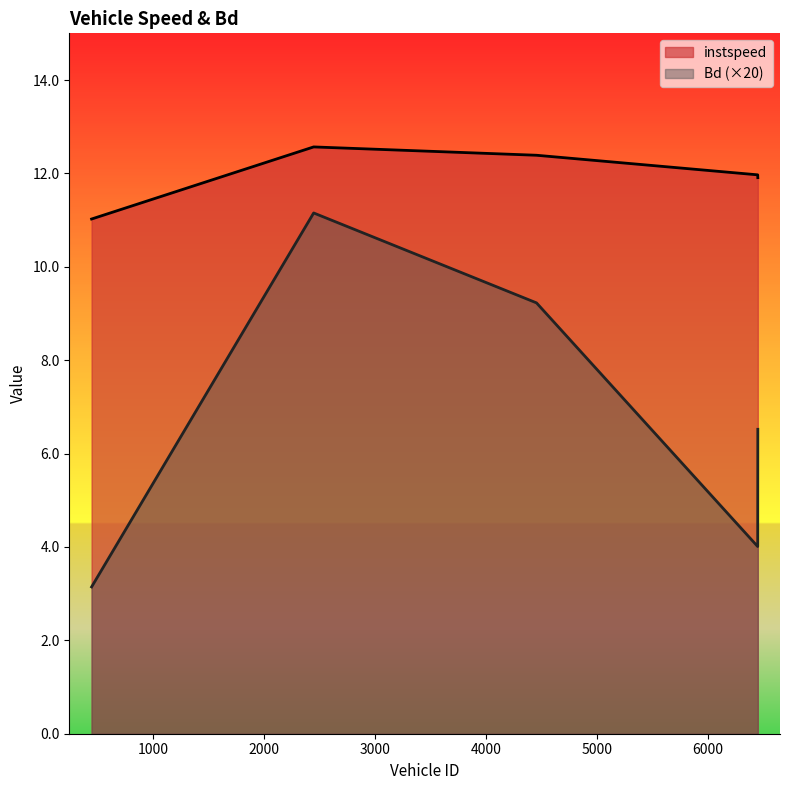

What is the sum of the Bd values at 447.0 and 6453.0?

9.7